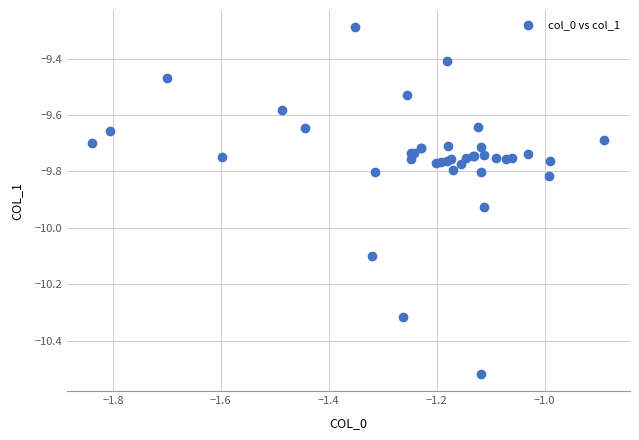

What Y value in the scatter plot is closest to -9?

-9.3